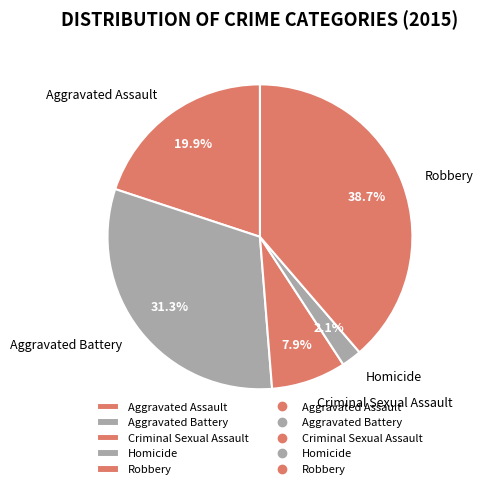

Which category has the smallest portion of the pie?

Homicide